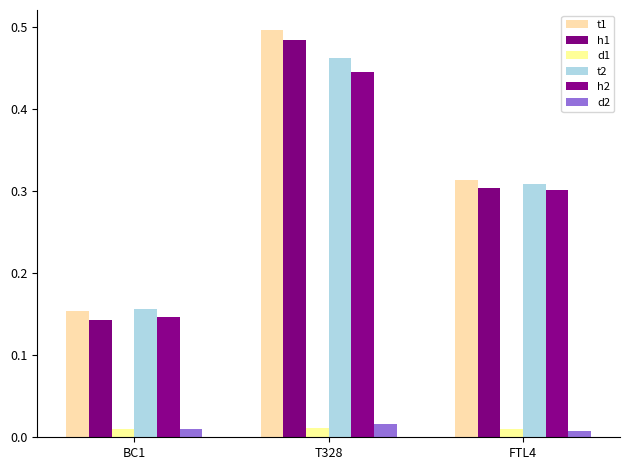

What is the label of the 2nd bar from the left?

T328